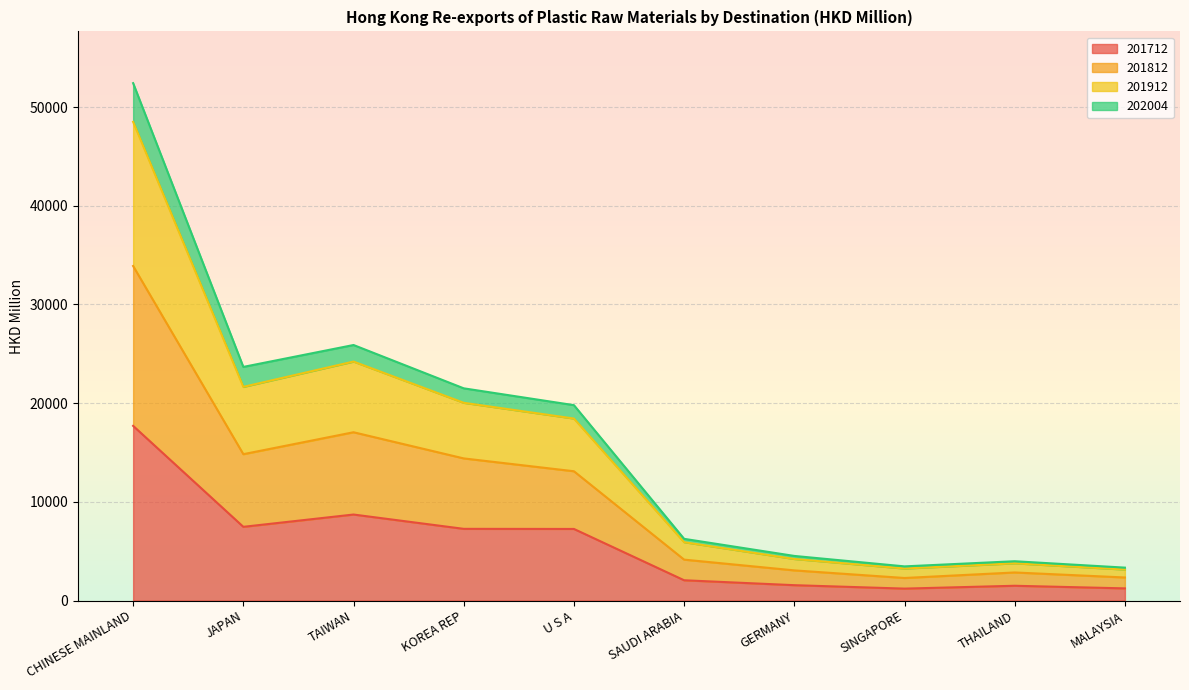

Does the chart display data point markers on the line(s)?

No